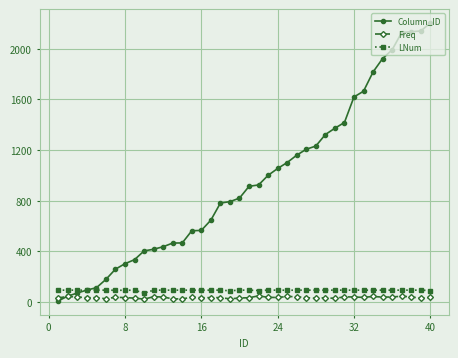

Does the chart display data point markers on the line(s)?

Yes